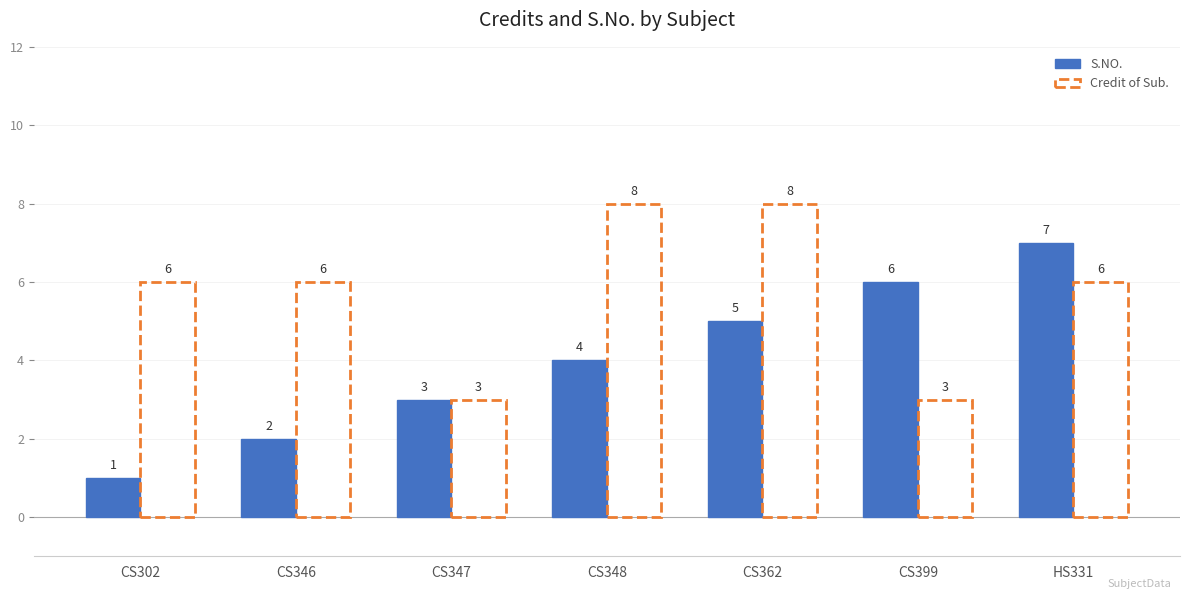

Which series has the widest spread of values?

S.NO.